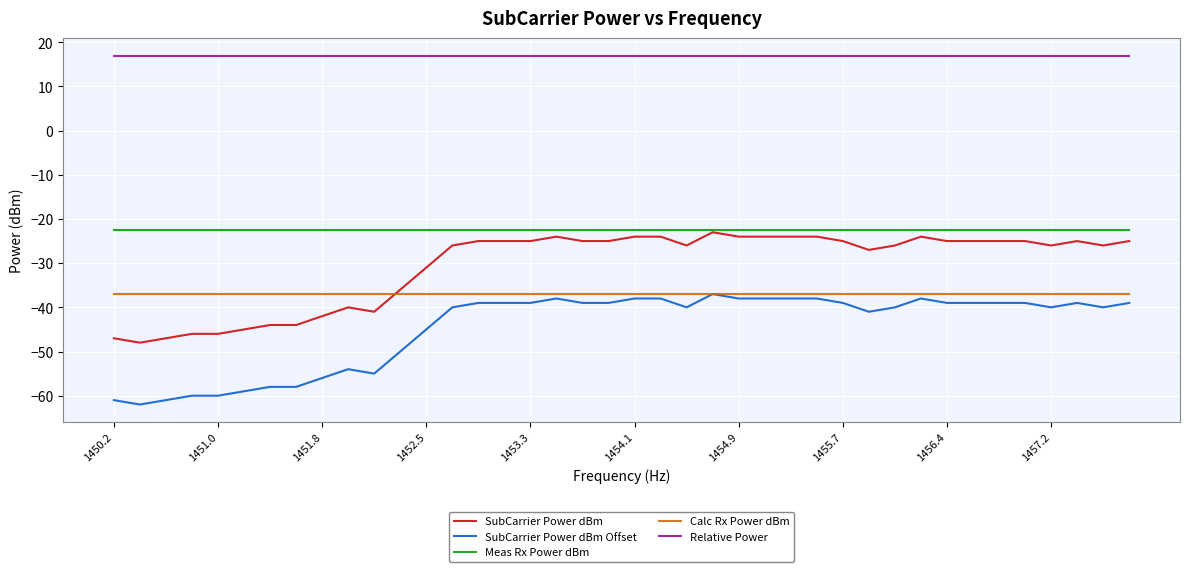

How many distinct data groups are displayed?

5